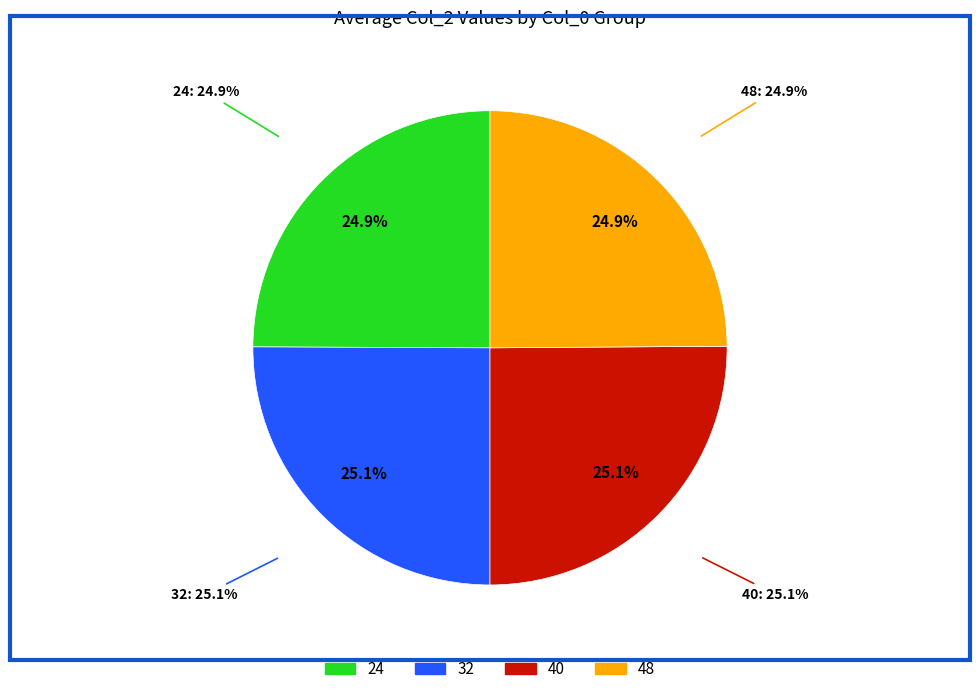

Is the sum of 40 and 48 greater than half?

No